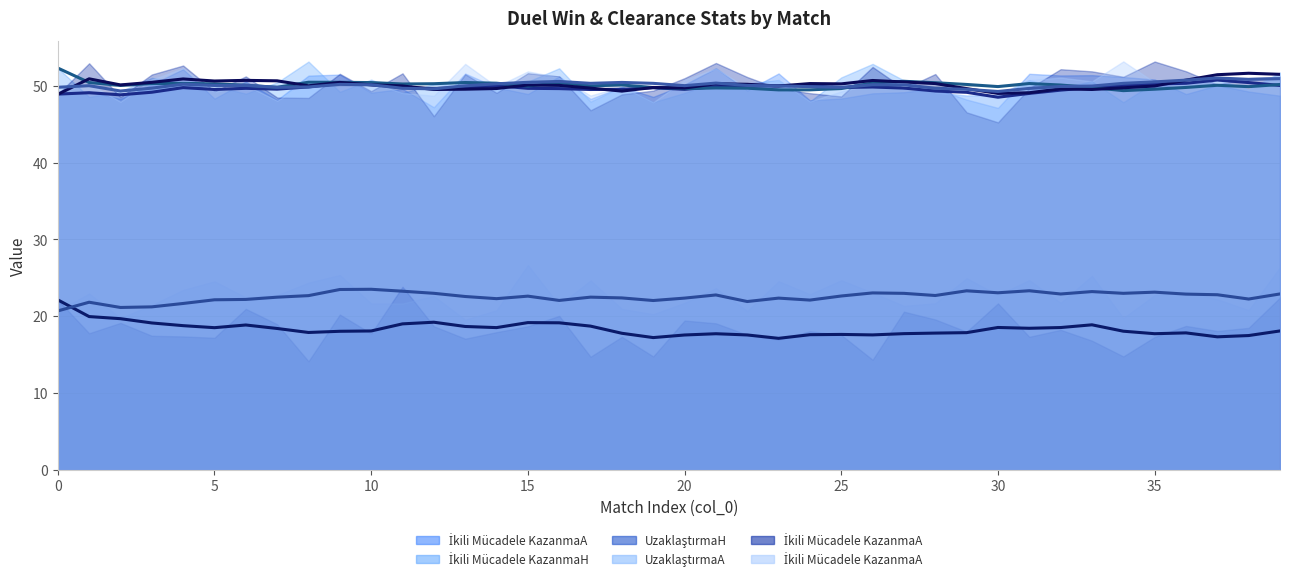

What is the label of the 34th point from the left?

33